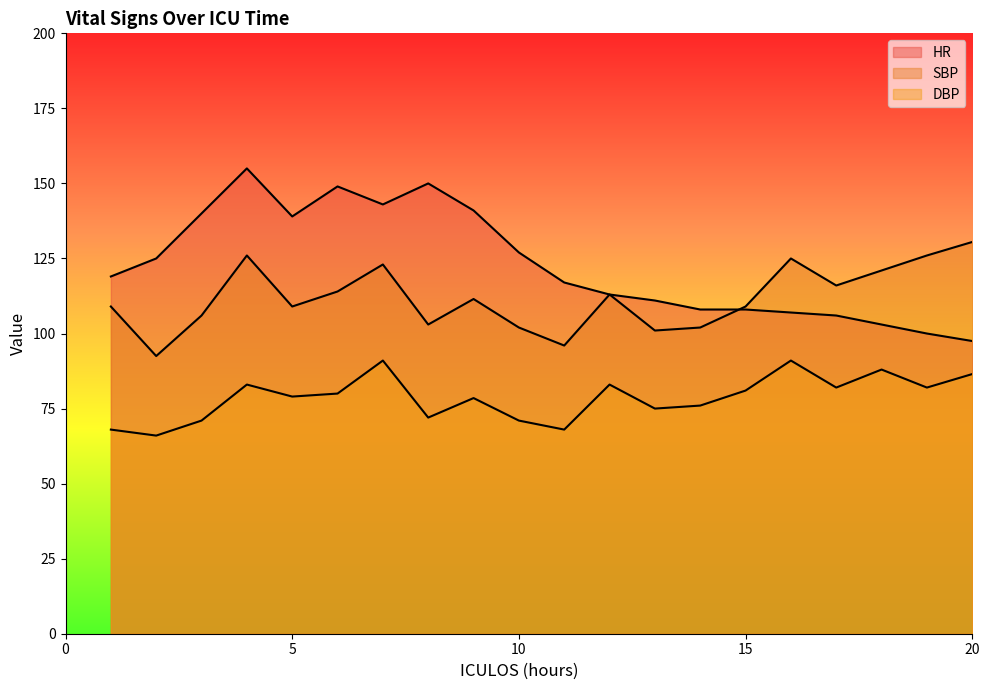

At which label does HR first exceed 119?

2